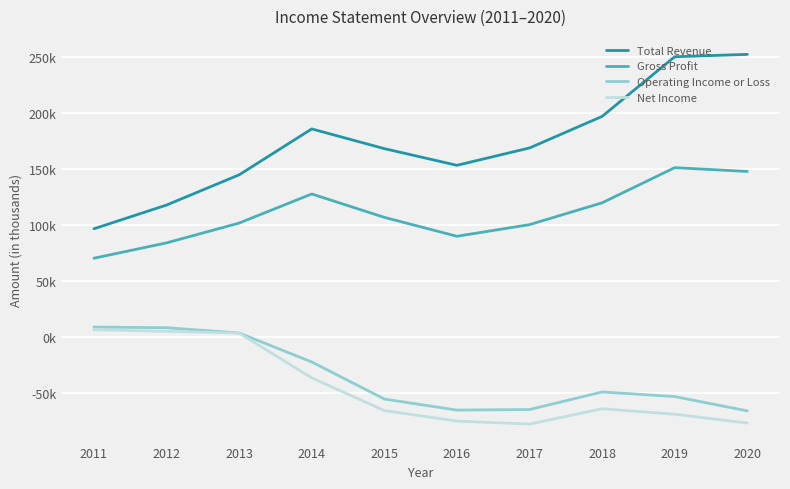

True or false: Gross Profit and Net Income intersect in this chart.

False